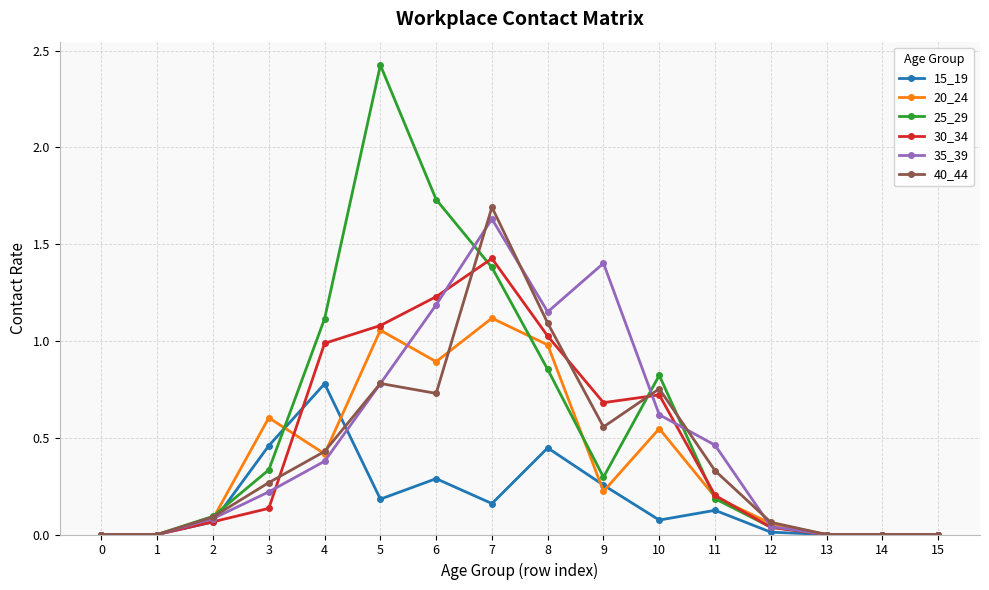

What is the greatest value displayed?

2.4